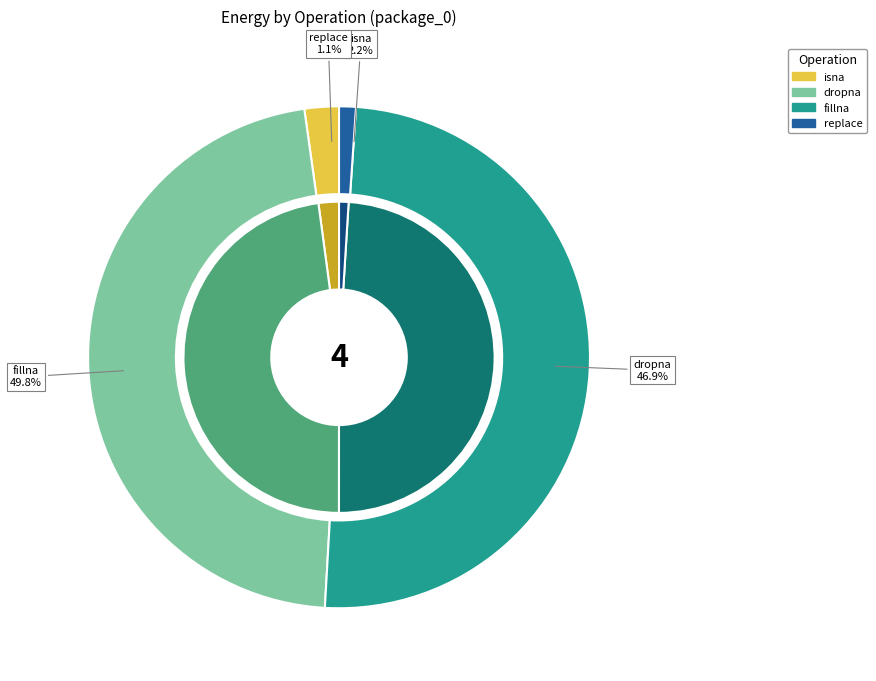

Does any single category account for the majority?

No